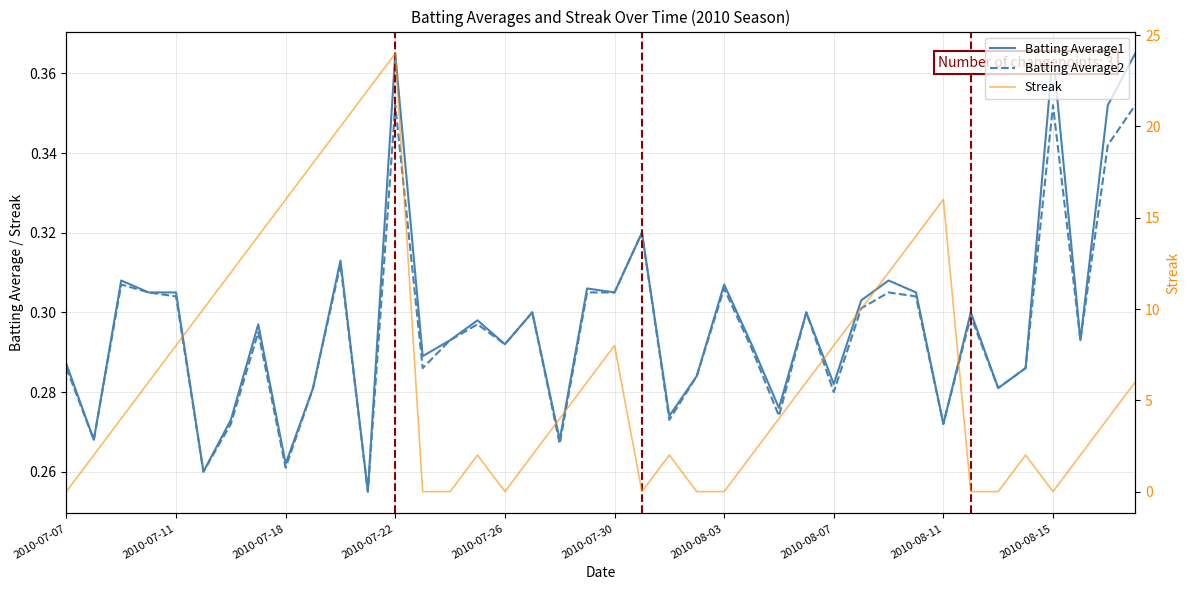

In Batting Average2, how many points are higher than both neighbors (excluding endpoints)?

12